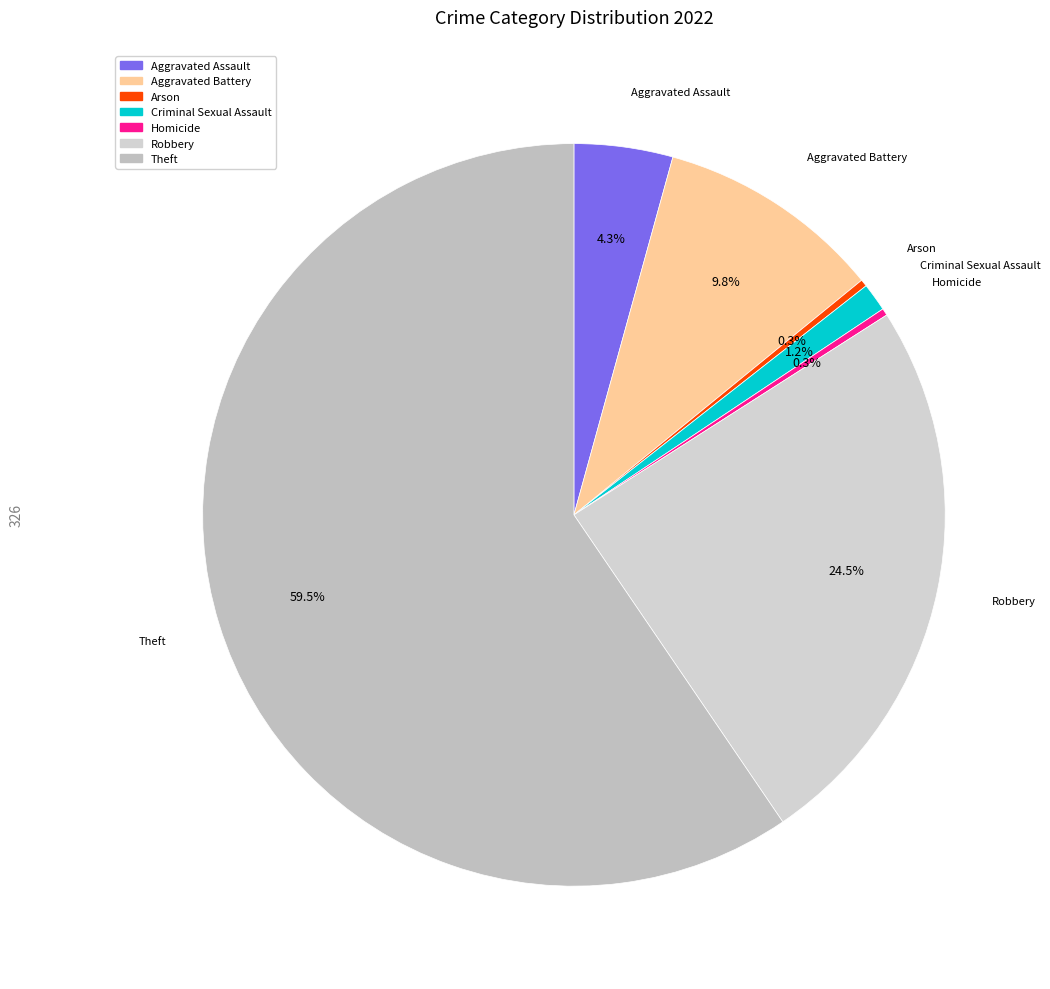

Which has a higher value, Aggravated Battery or Homicide?

Aggravated Battery